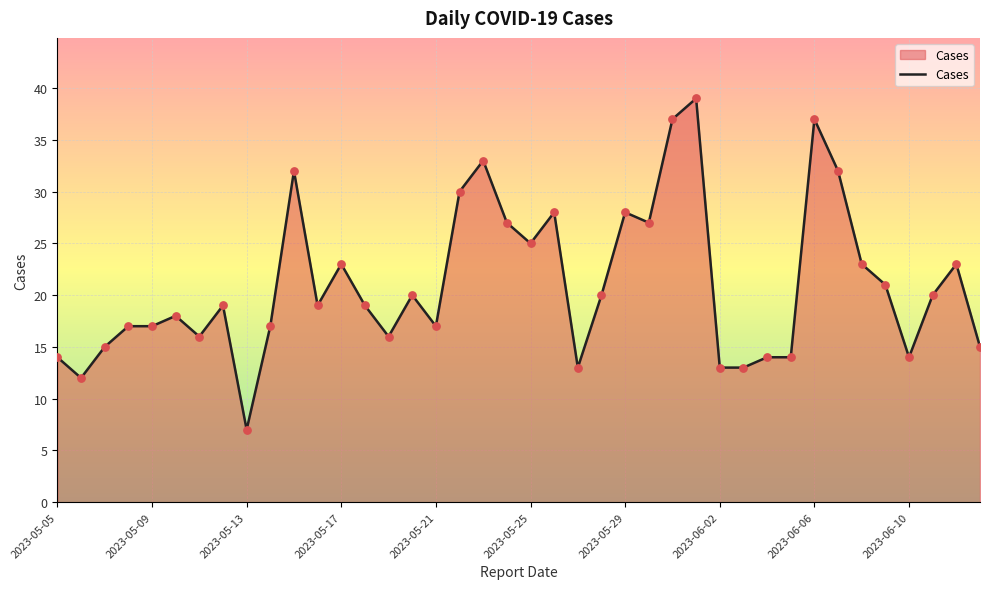

What is the minimum value shown in the chart?

7